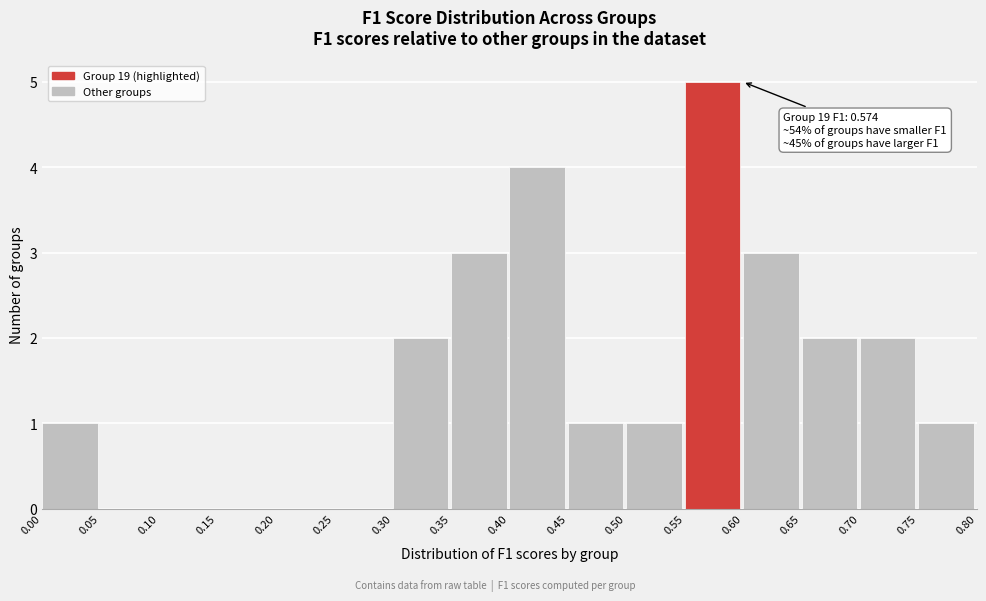

Over which range of the x-axis is the bar tallest?

0.55 to 0.60